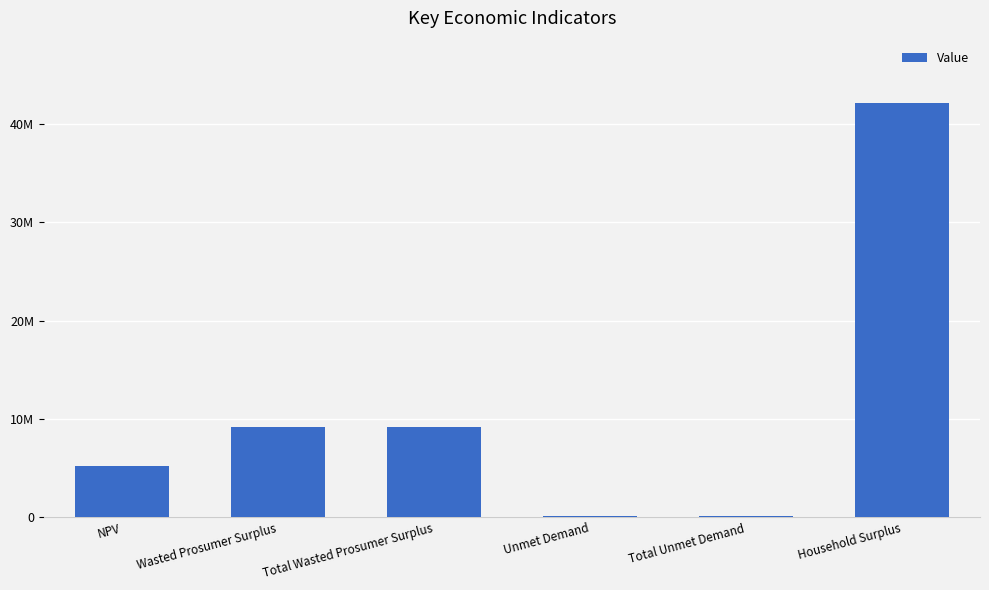

Reading left to right, list all the values displayed in this chart.

5209820.5	9190116.7	9190116.7	135776.4	135776.4	42175487.9